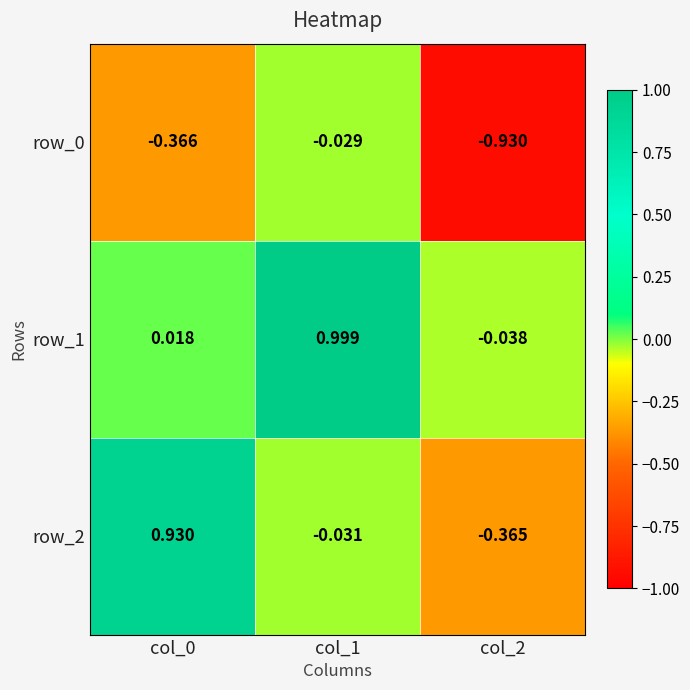

What is the spread (max minus min) of values at col_0?

1.3